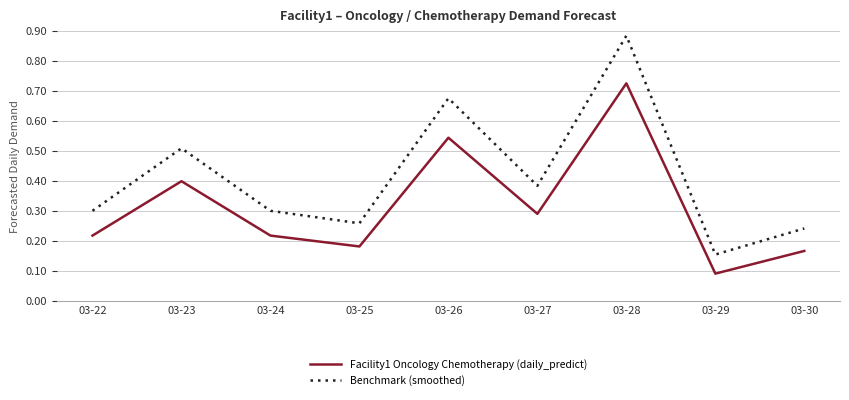

At which category does Facility1 Oncology Chemotherapy (daily_predict) reach its first local peak?

03-23